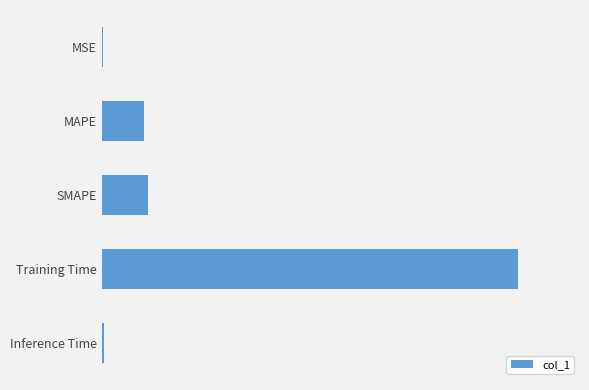

Are the bars horizontal?

Yes